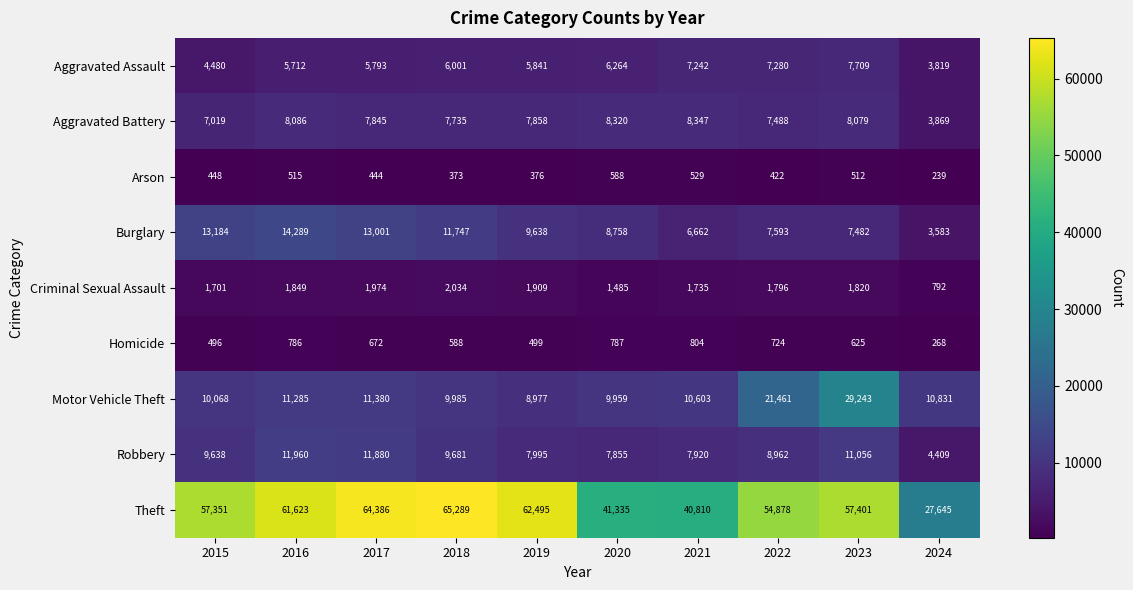

What is the minimum value shown in the chart?

239